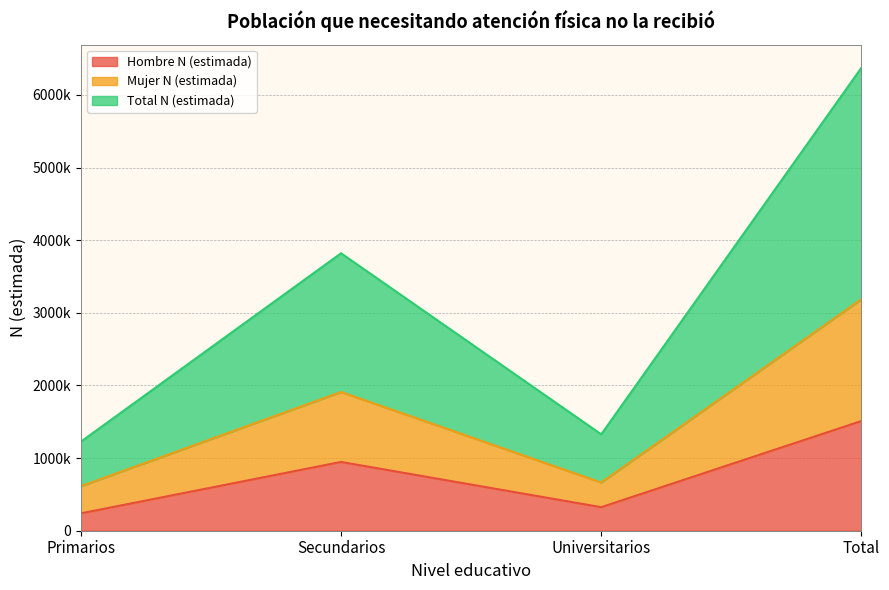

Rank the series at Secundarios from highest to lowest value.

Total N (estimada), Mujer N (estimada), Hombre N (estimada)